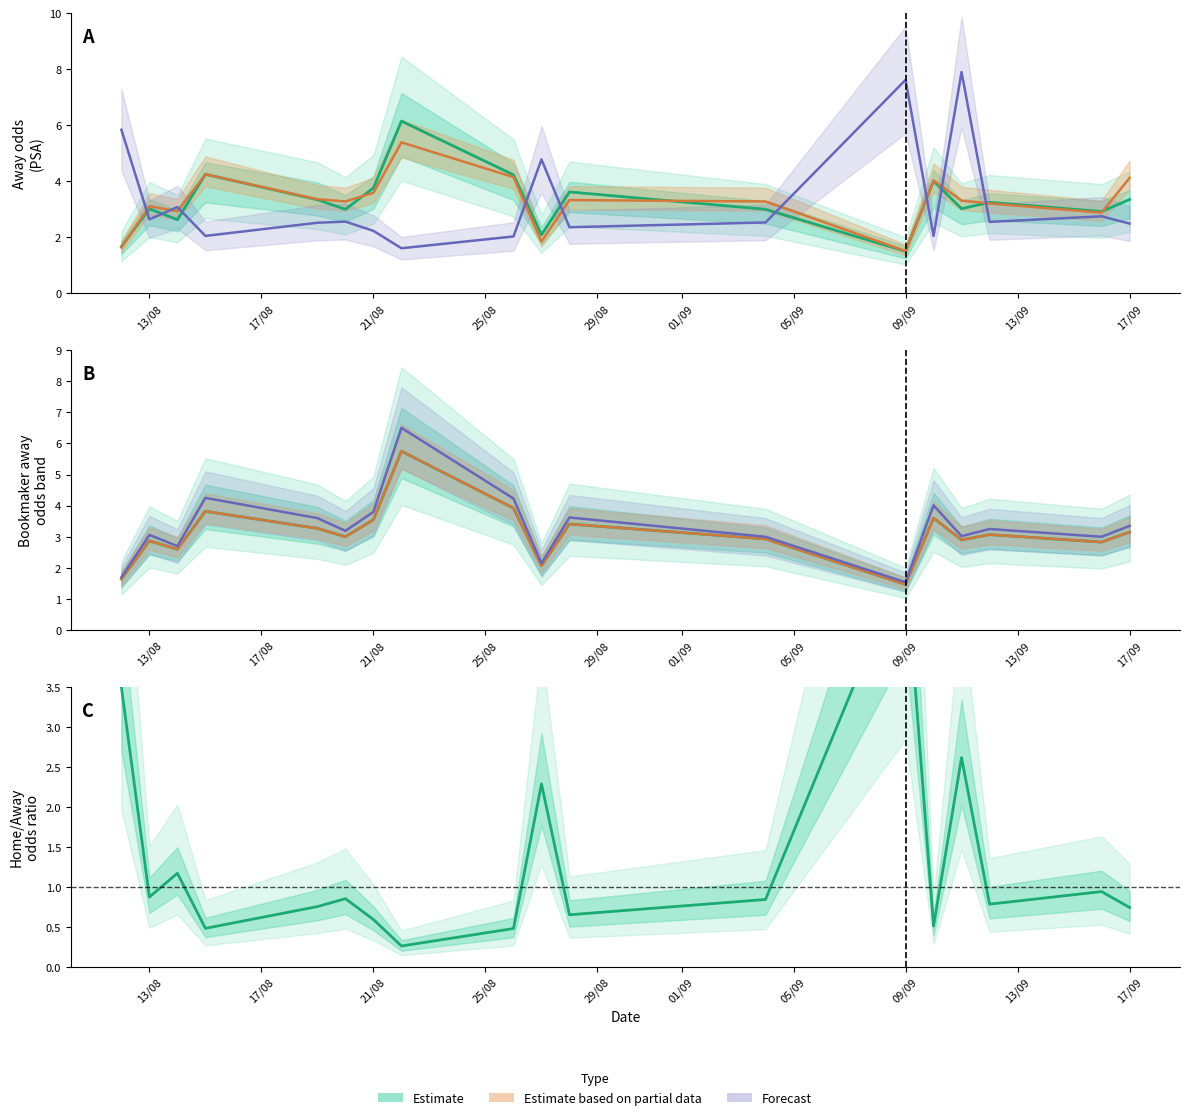

How many categories are shown in the chart?

18